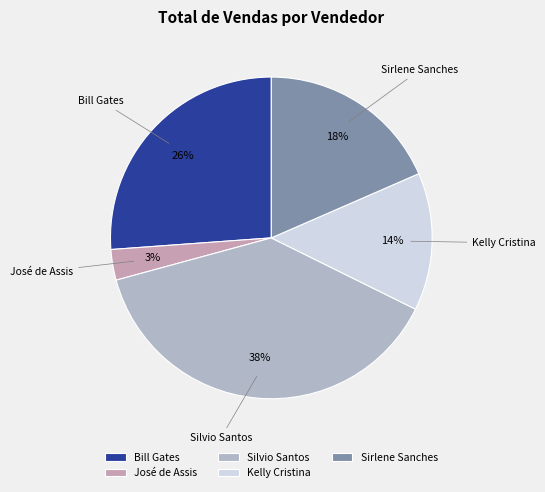

To the nearest percent, what is the difference between the largest and smallest slice percentages?

35%